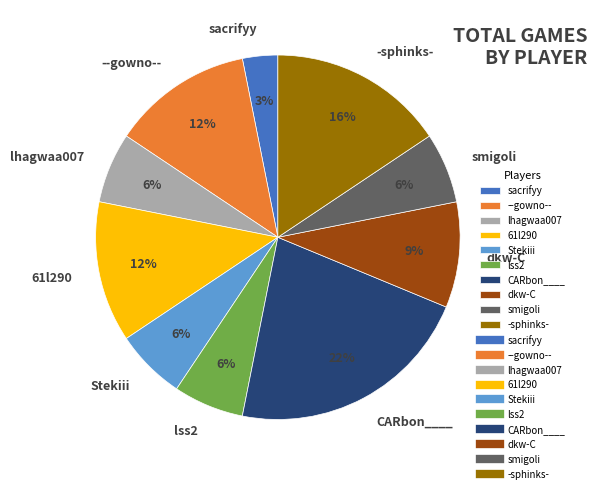

Count the number of slices in the pie.

10